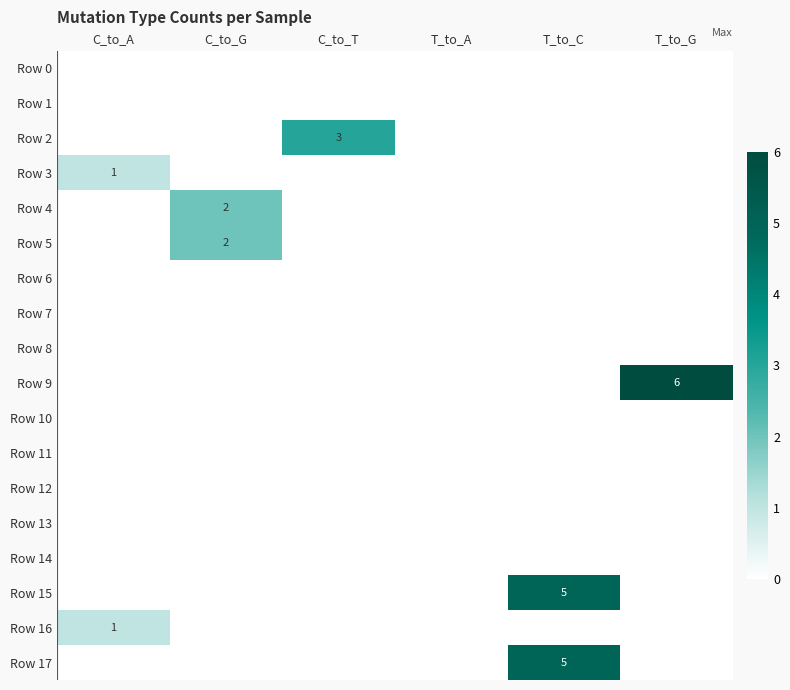

At which category is the sum across all series the highest?

T_to_C